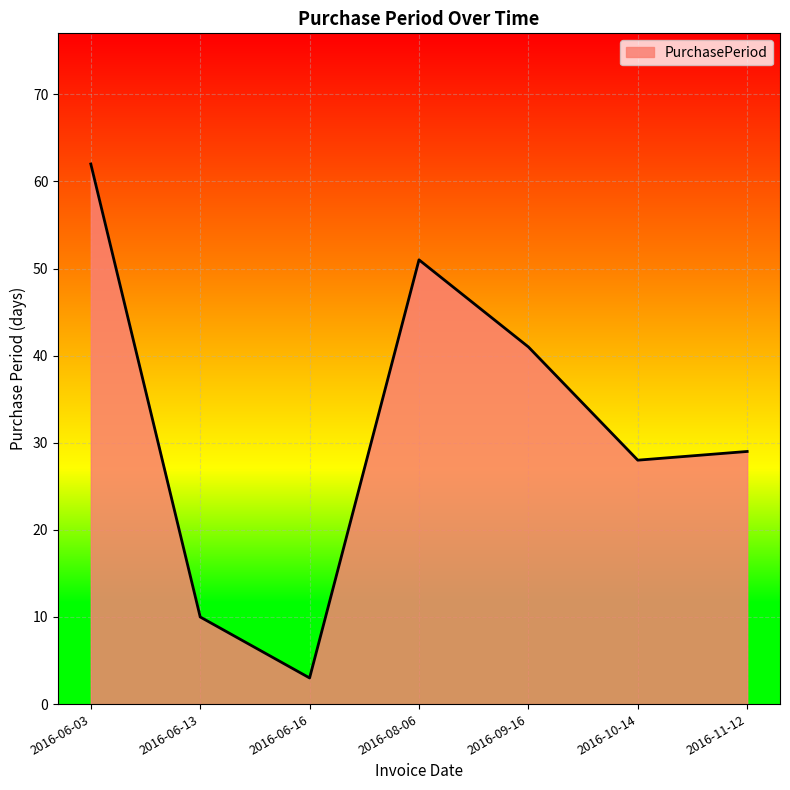

Where is the first local minimum?

2016-06-16